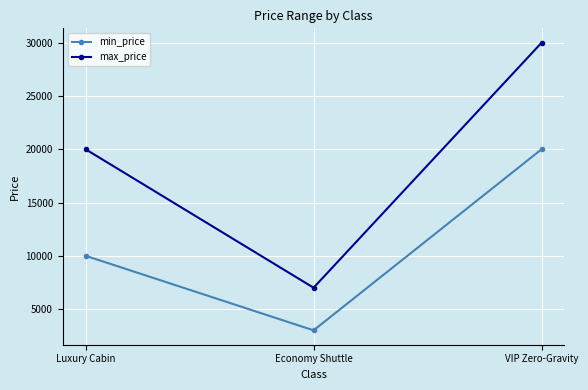

Is the value of max_price at VIP Zero-Gravity greater than the value of min_price at Luxury Cabin?

Yes